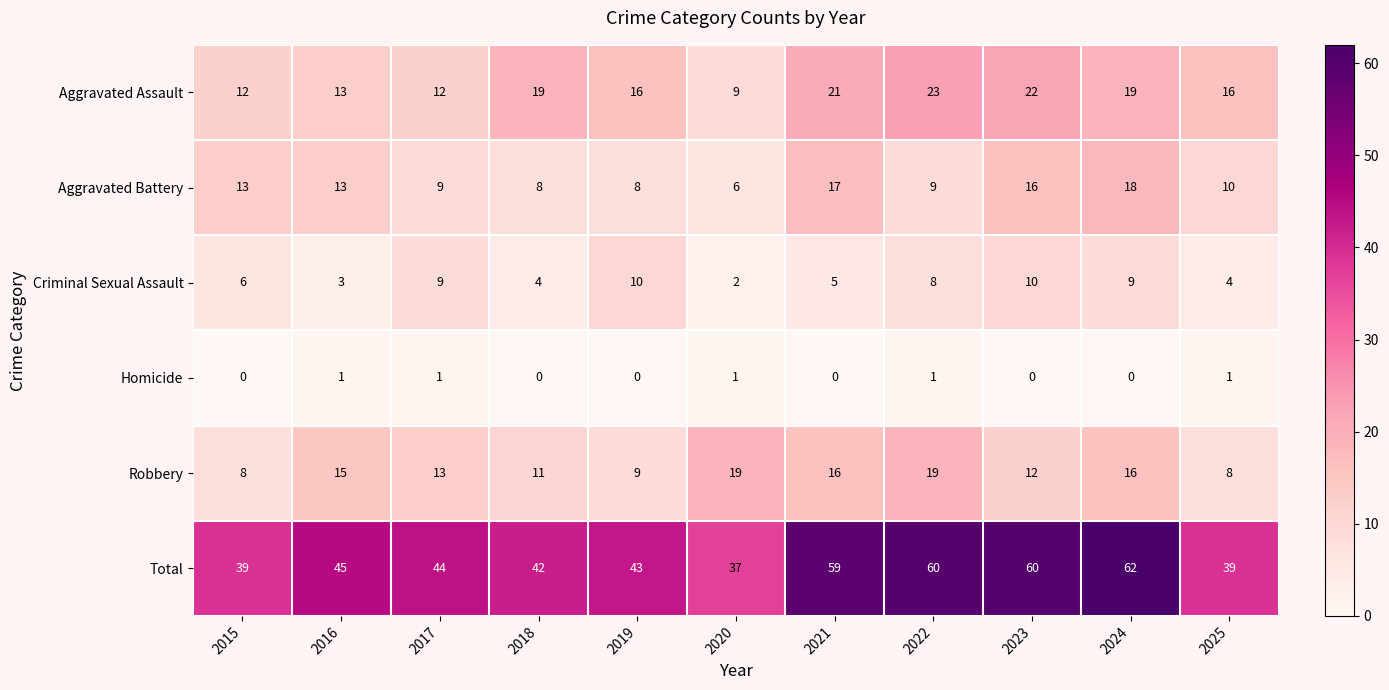

At which category is the sum across all series the highest?

2024